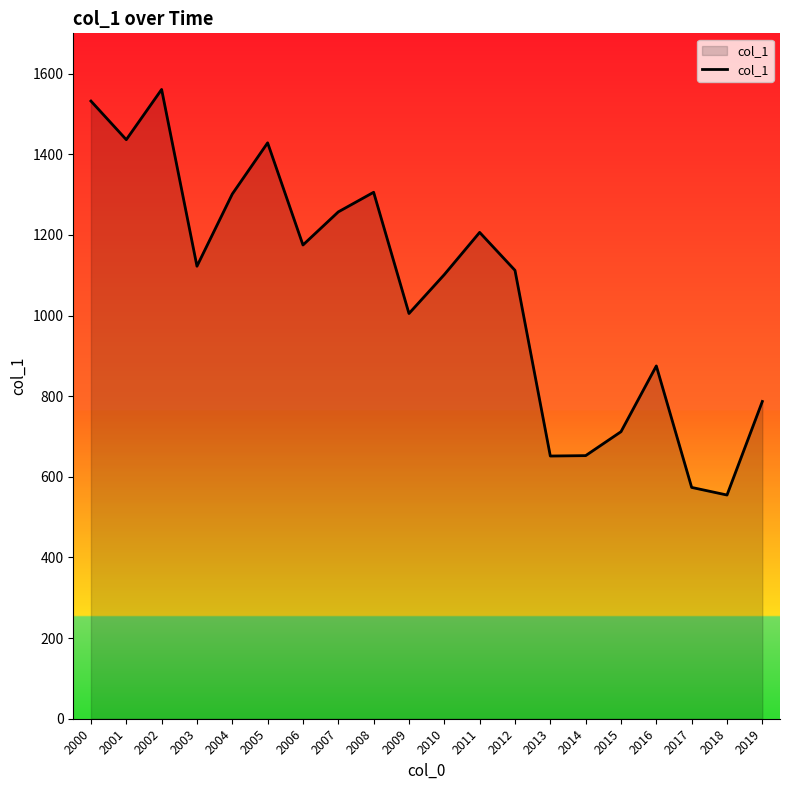

True or false: the data shows 1305.8 at 2008.

True